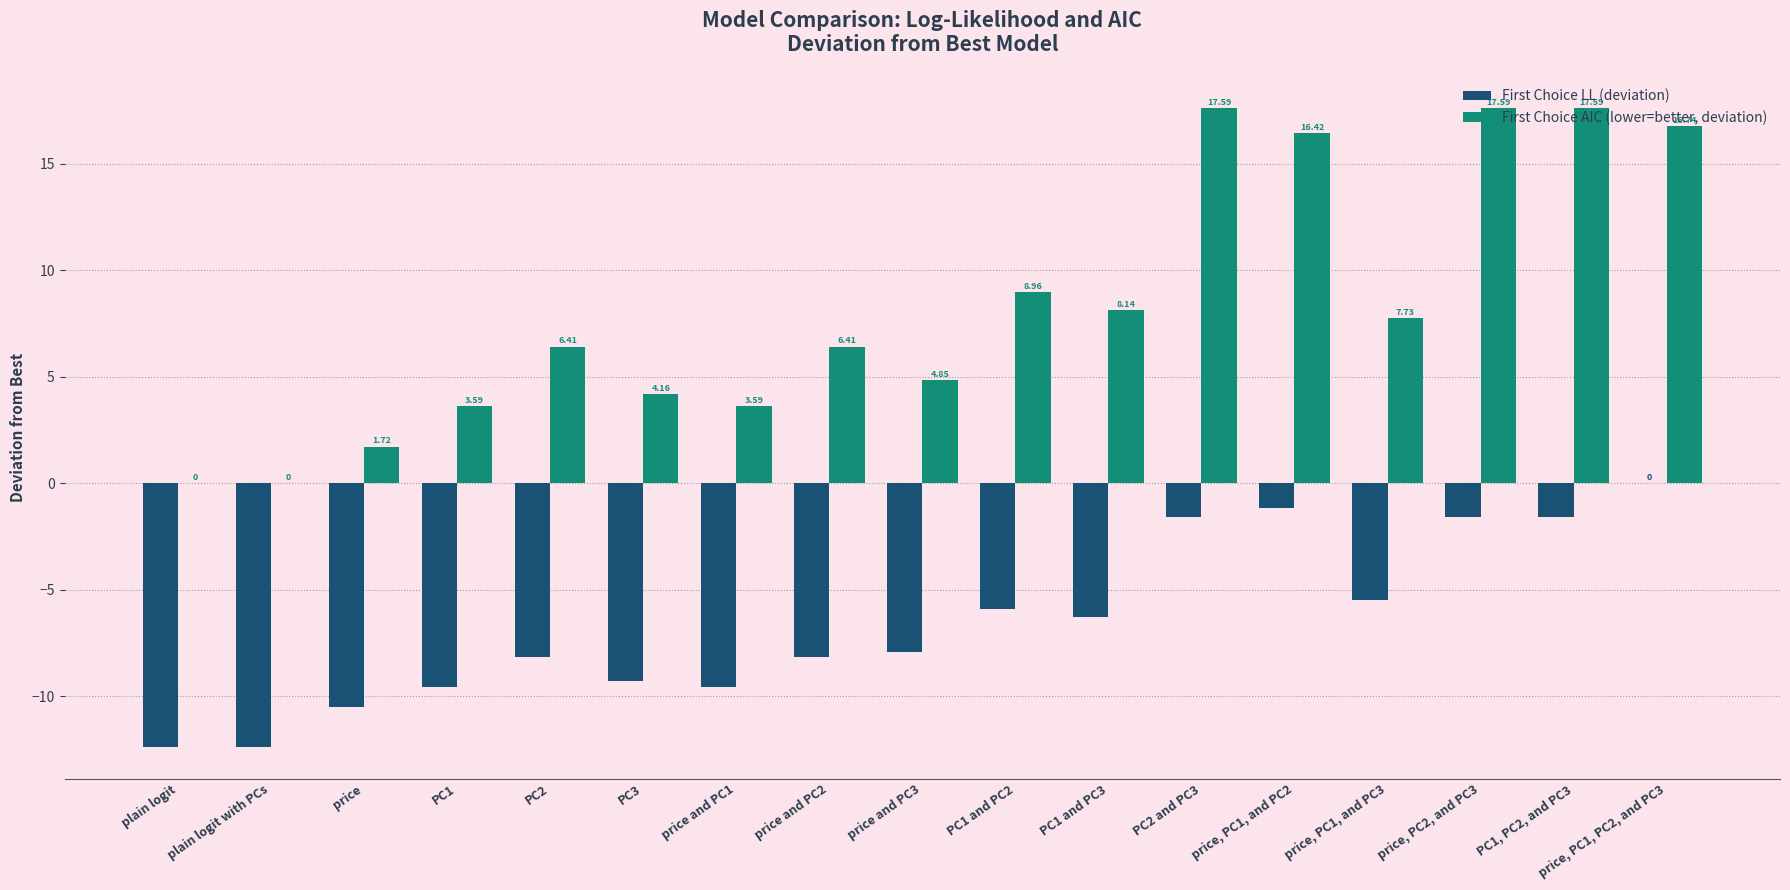

Is the value of First Choice AIC (lower=better, deviation) at price and PC3 greater than the value of First Choice LL (deviation) at price, PC2, and PC3?

Yes